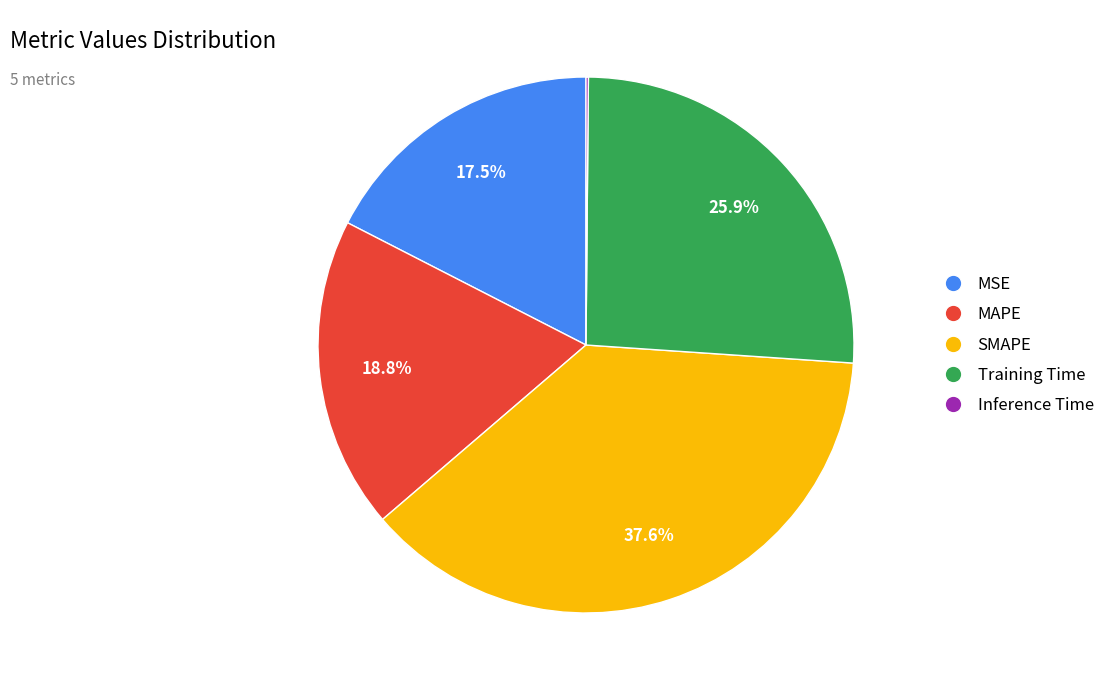

What portion of the pie excludes MAPE?

81.2%